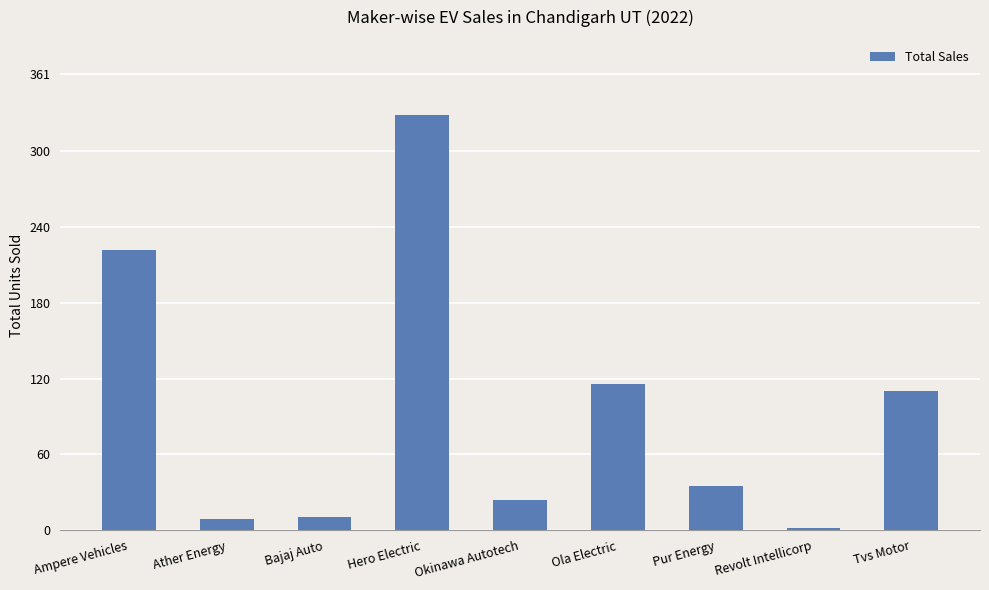

What is the average value?

95